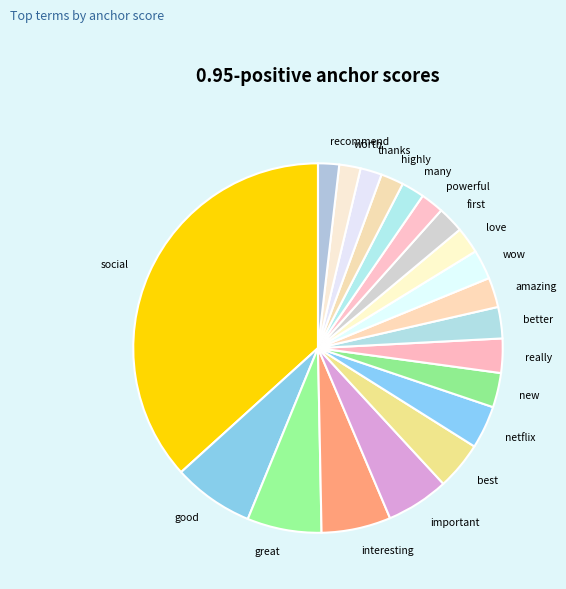

Which category has the biggest portion of the pie?

social